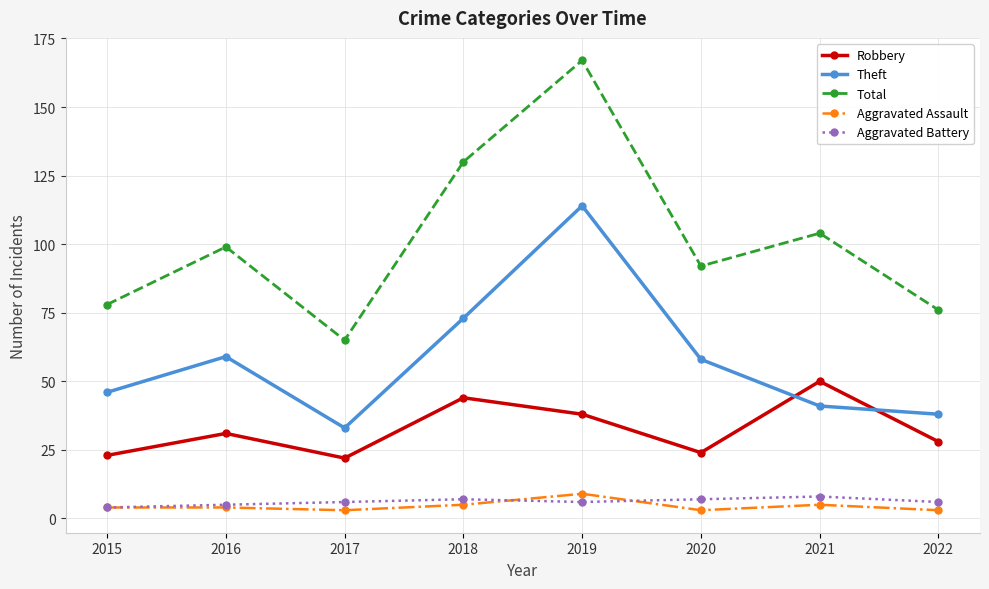

Is it true that Theft equals 114 at 2019?

True